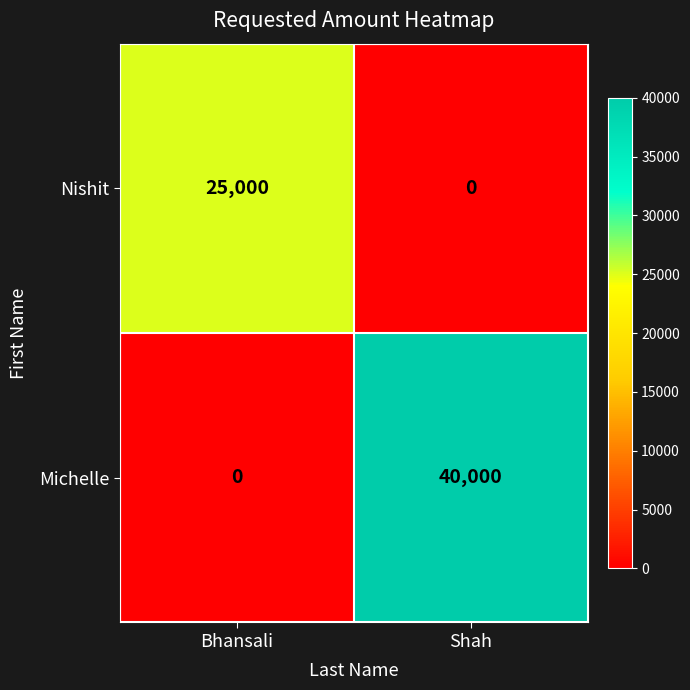

Between Bhansali and Shah, which series saw the biggest shift?

Michelle